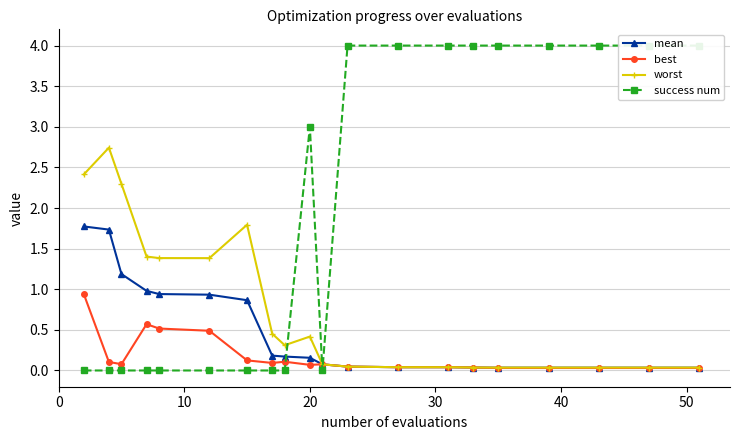

What is the value of the worst point at the 10th from the left?

0.4